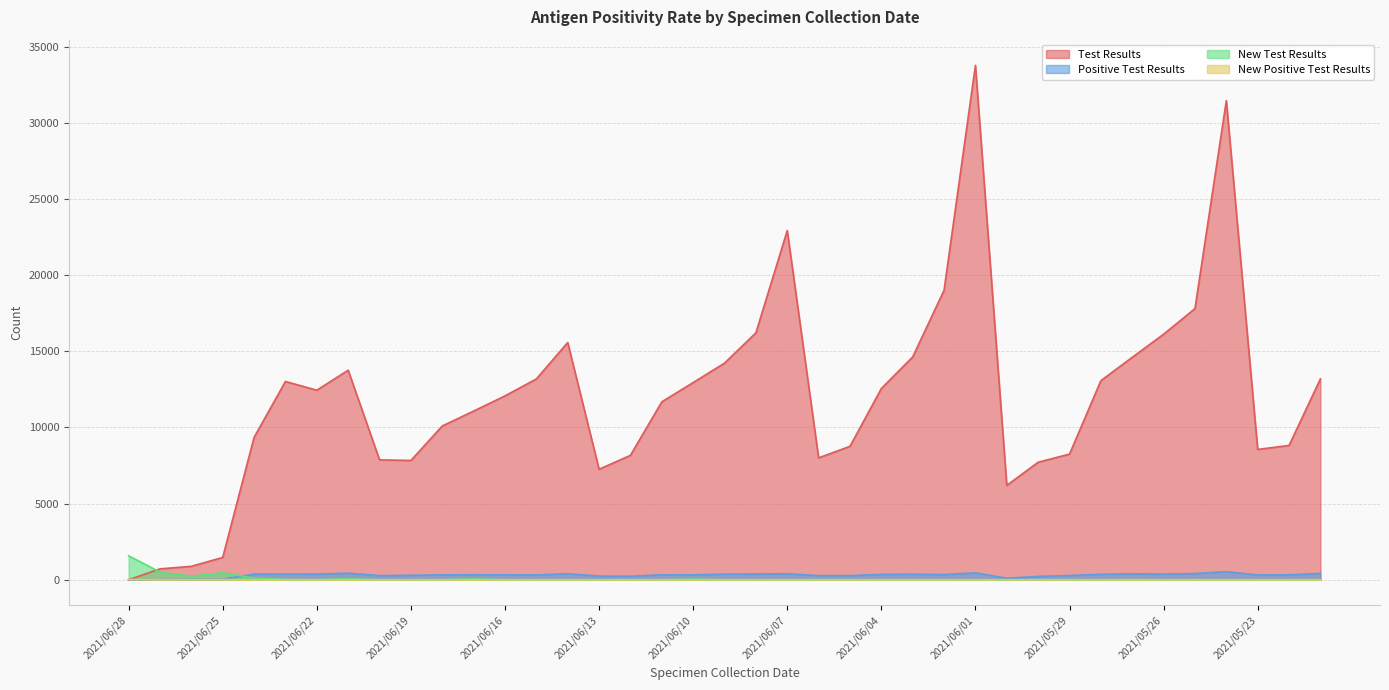

What is the total value across all series at 2021/06/01?

34232